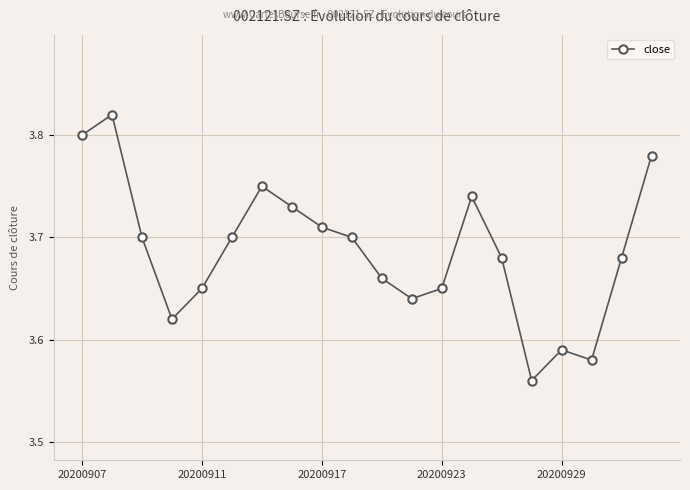

Count the values in the range 3 to 4.

20